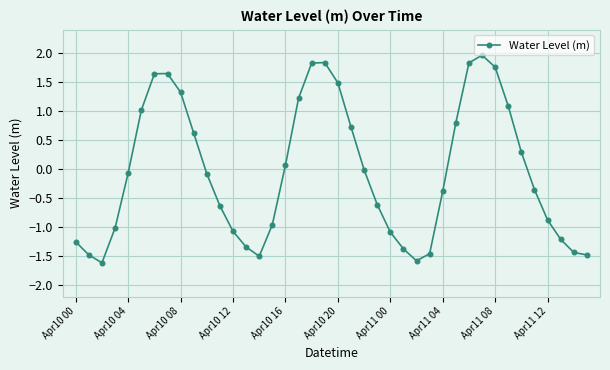

How many interior local peaks (higher than both neighbors) does the data have?

3